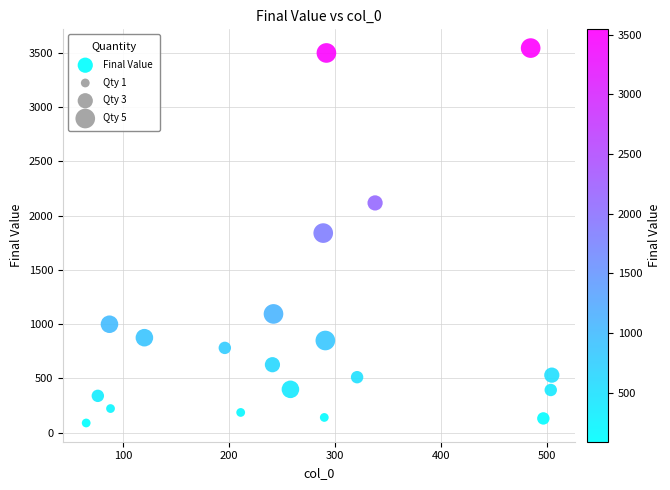

What is the range of X values (max minus min)?

440